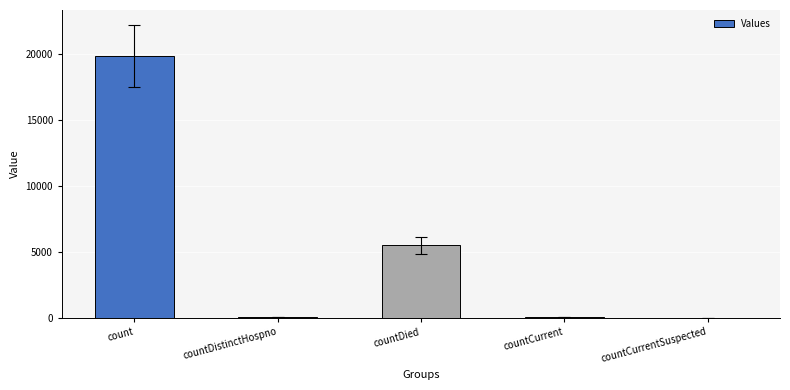

What is the greatest value displayed?

19869